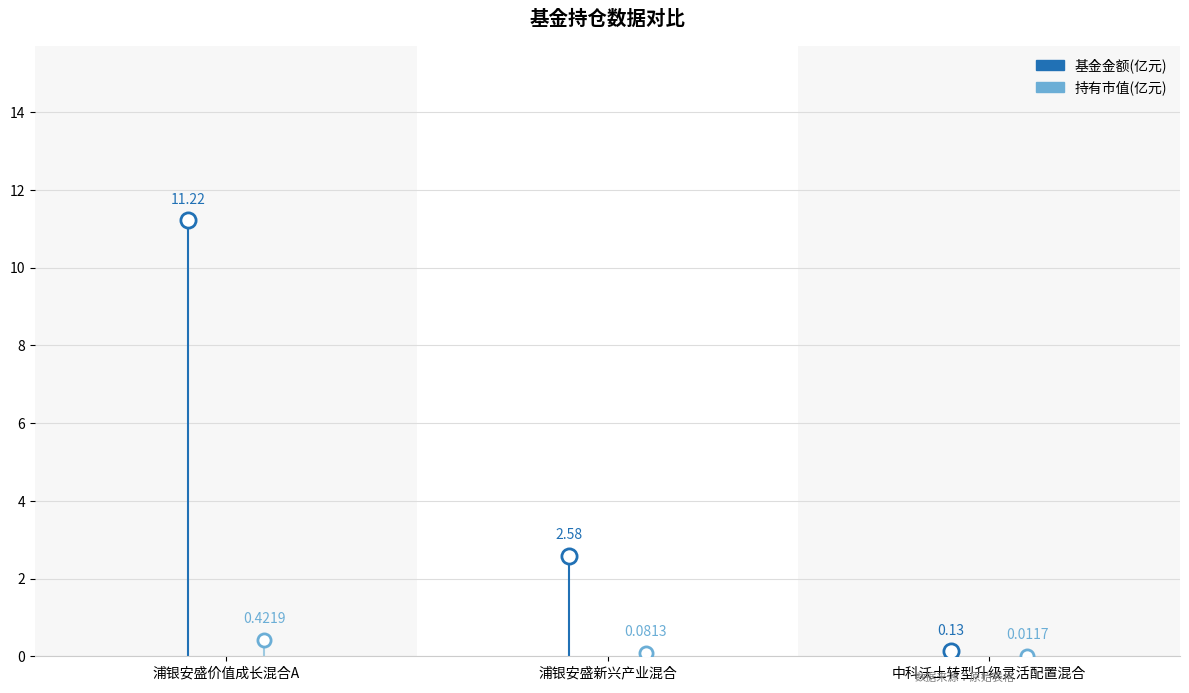

What are all the series names shown in the legend?

基金金额(亿元), 持有市值(亿元)